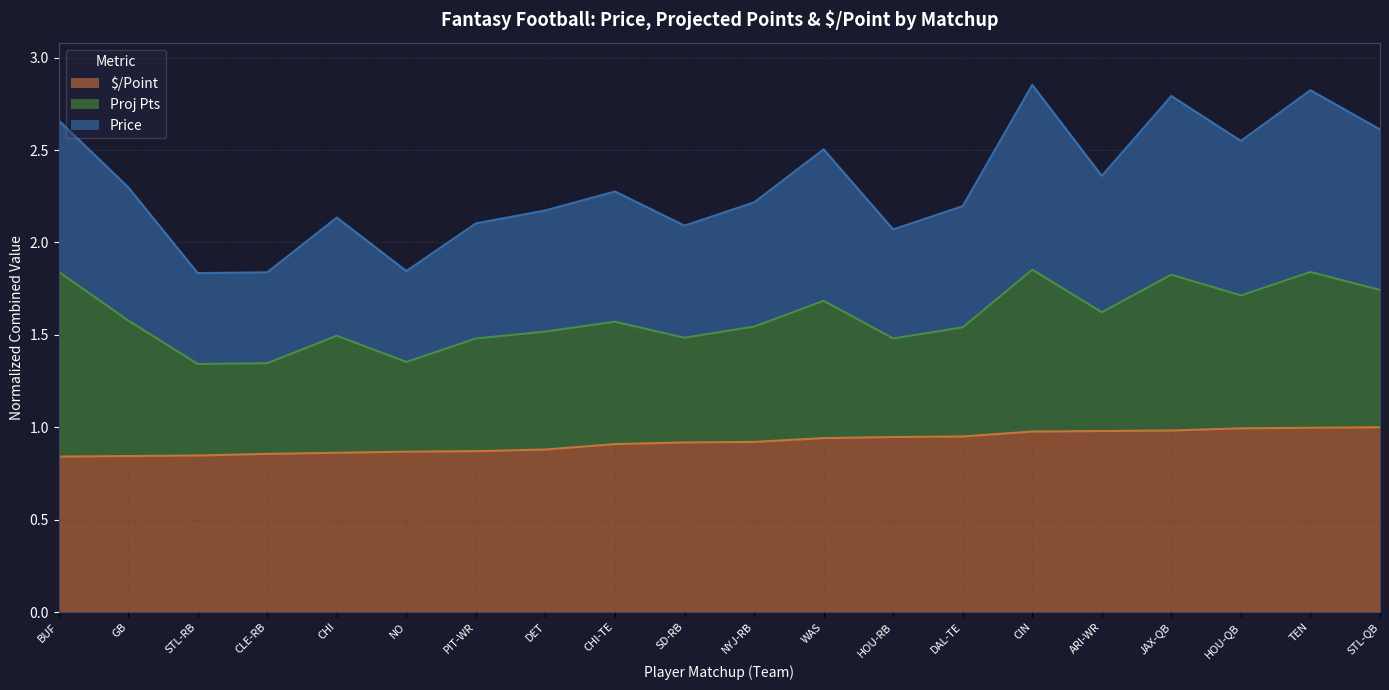

Which series has the largest range (max minus min)?

Price